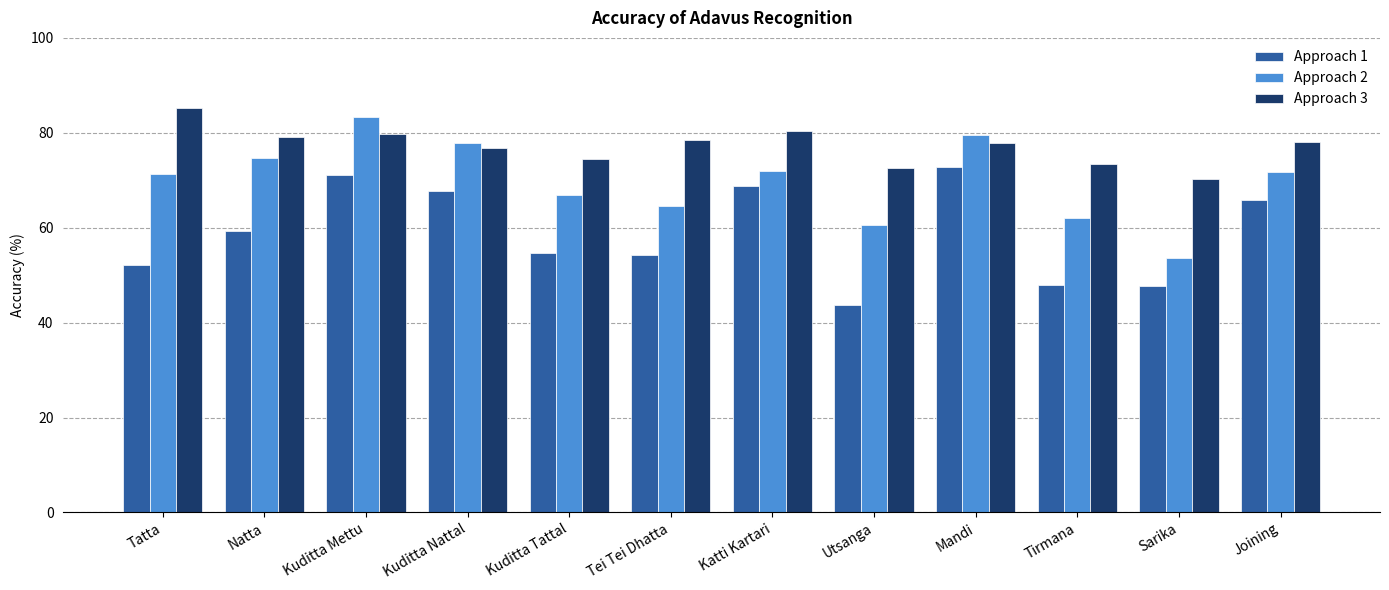

Which series changed the most between Natta and Sarika?

Approach 2